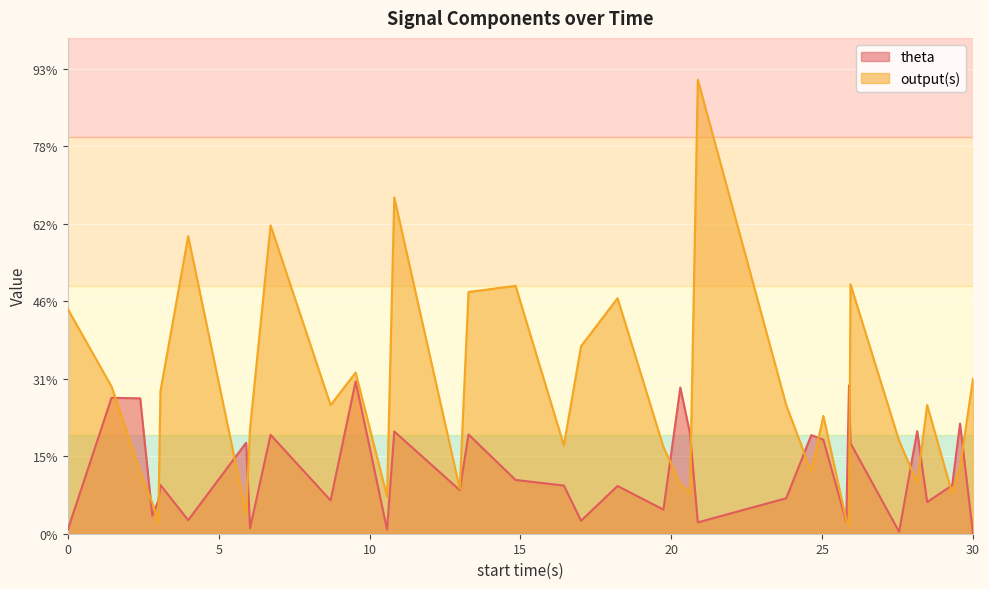

List the series in order of their peak value, lowest first.

theta, output(s)